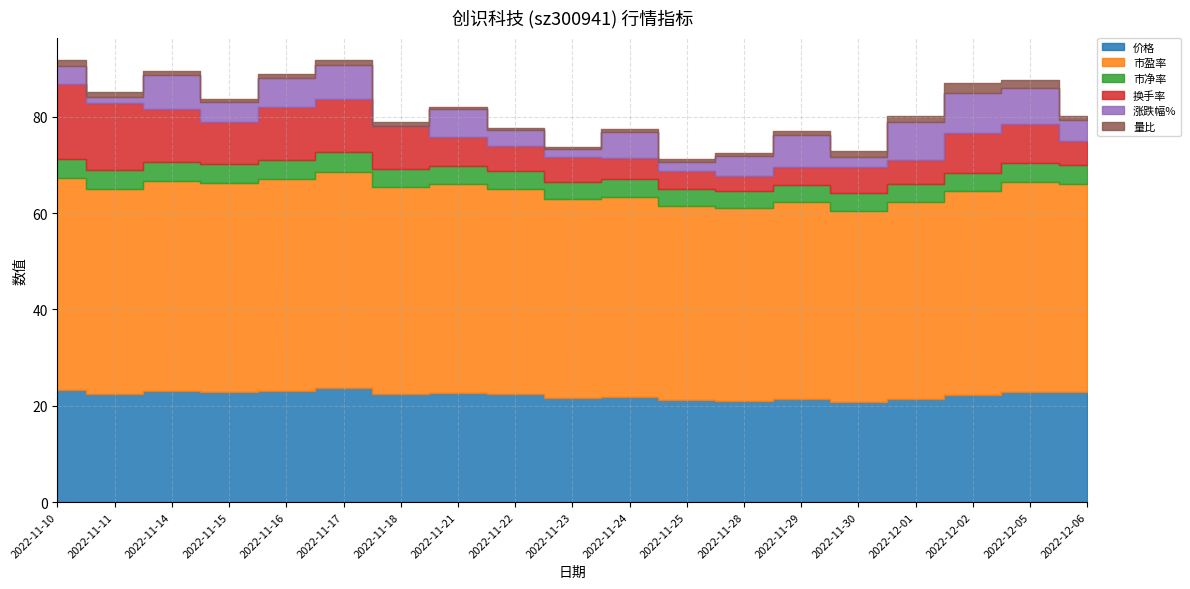

True or false: 换手率 and 市盈率 cross at least once.

False